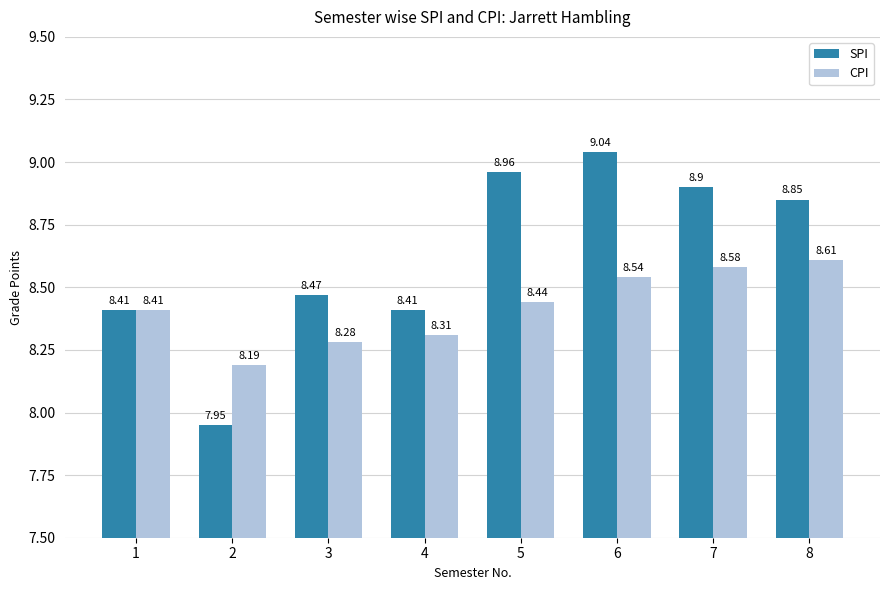

Rank the series by their maximum value, from lowest to highest.

CPI, SPI